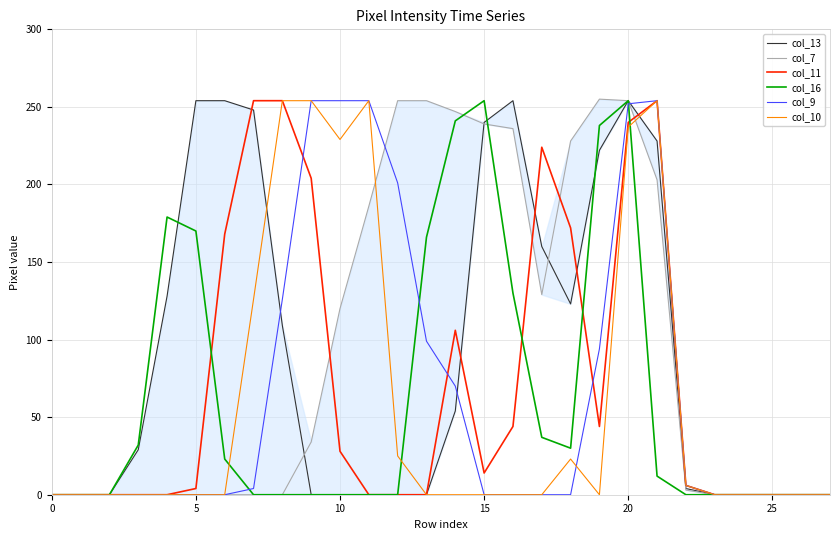

Does the chart display data point markers on the line(s)?

No